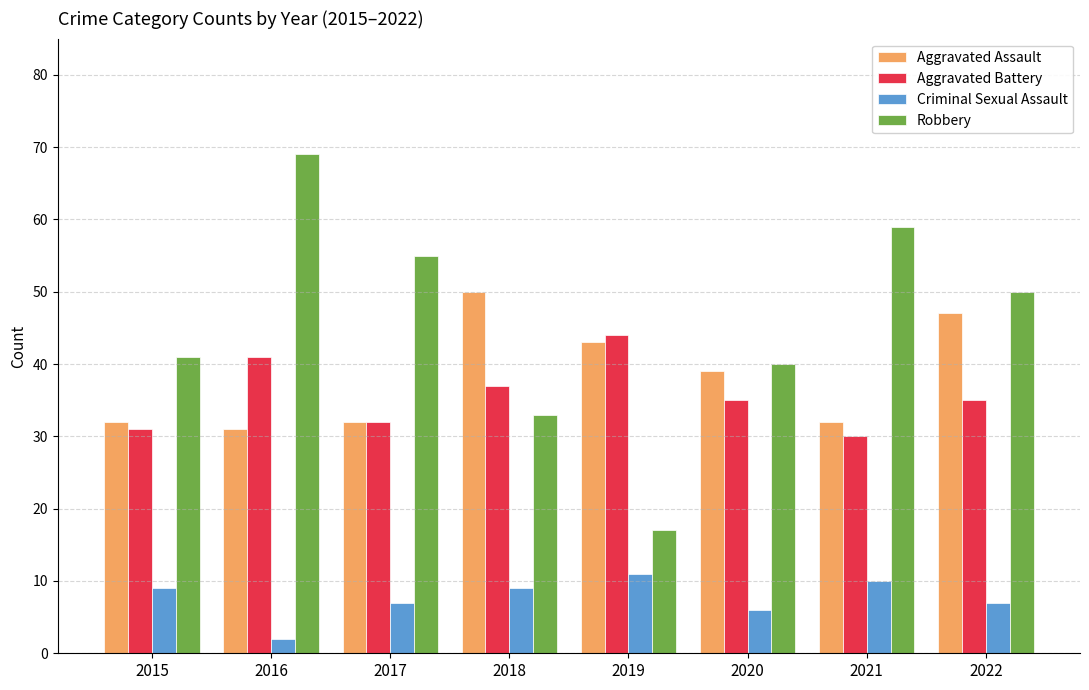

What are all the series names shown in the legend?

Aggravated Assault, Aggravated Battery, Criminal Sexual Assault, Robbery